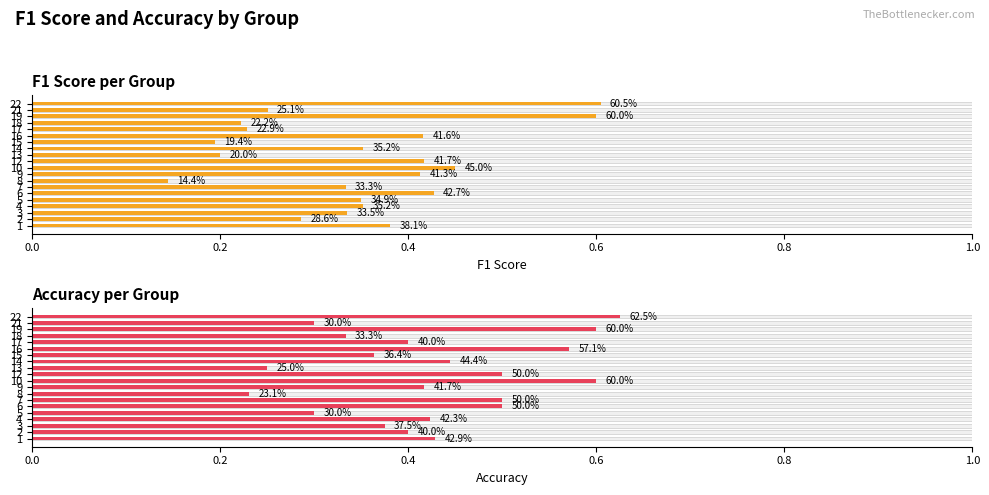

The value of Accuracy at 14 is 0.2. True or false?

False